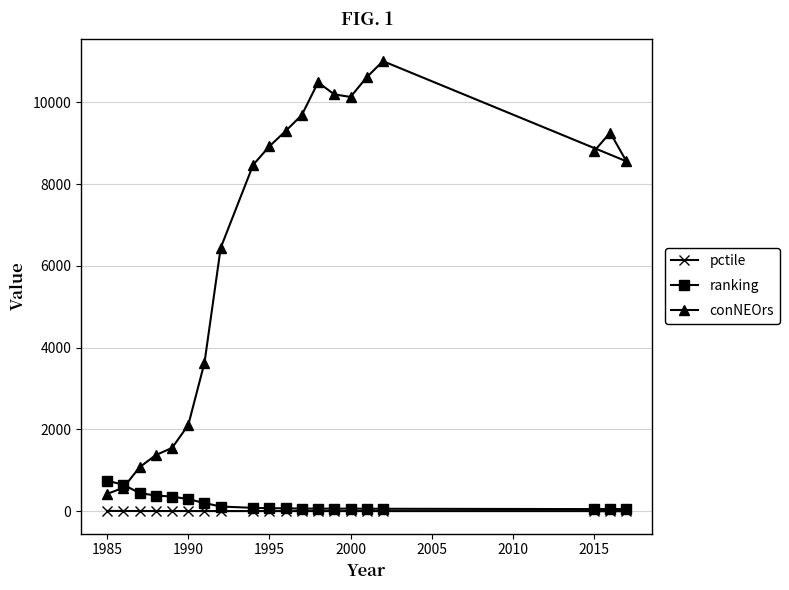

What is the difference between the maximum and minimum values in the ranking series?

694.0